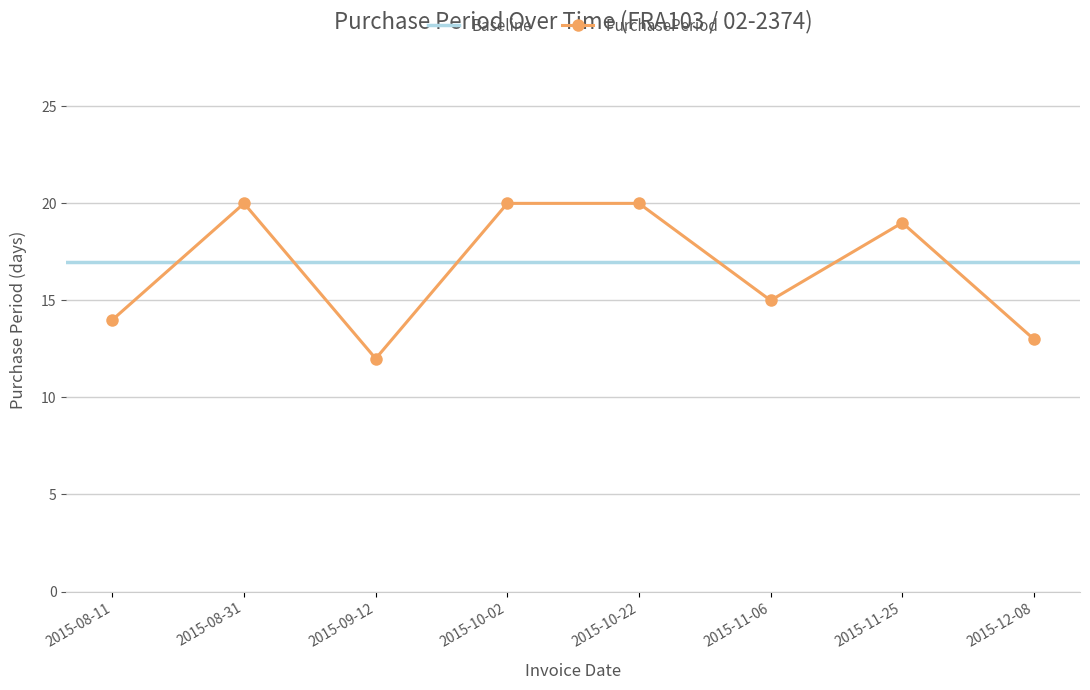

At which category does the data reach its first local peak?

2015-08-31